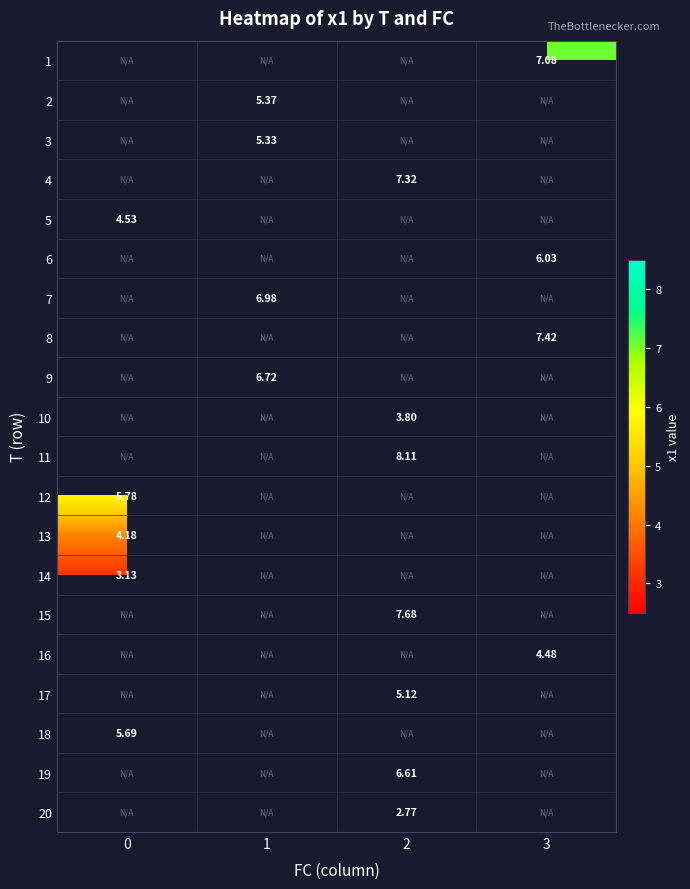

How many positive values does the 5 series have?

1